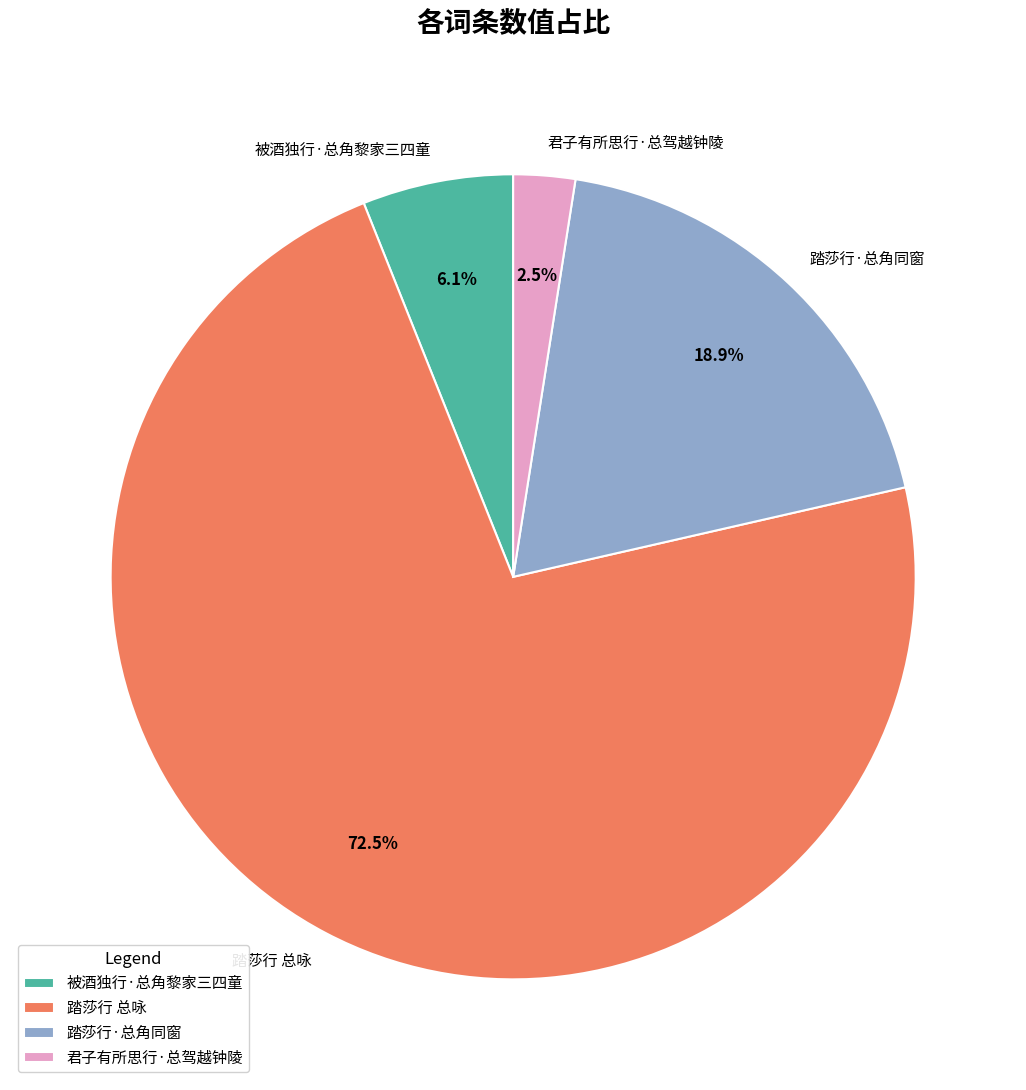

Between 君子有所思行·总驾越钟陵 and 踏莎行·总角同窗, which is larger?

踏莎行·总角同窗